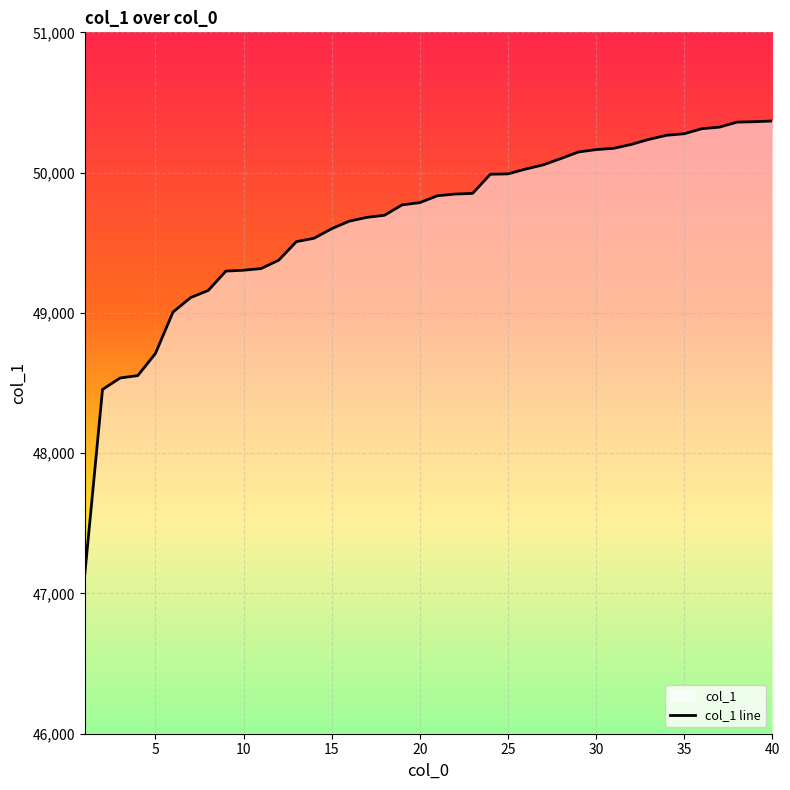

What is the minimum value shown in the chart?

47144